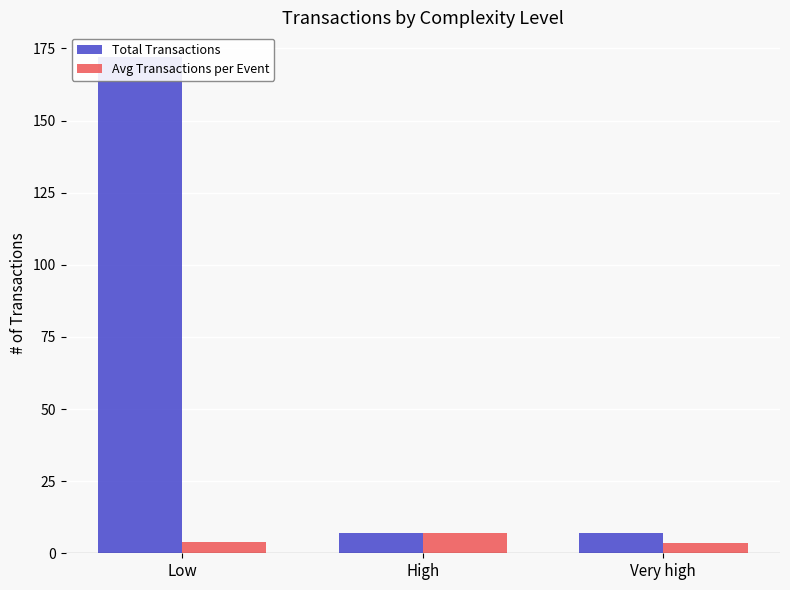

What is the value of the Total Transactions bar at the 3rd from the left?

7.0